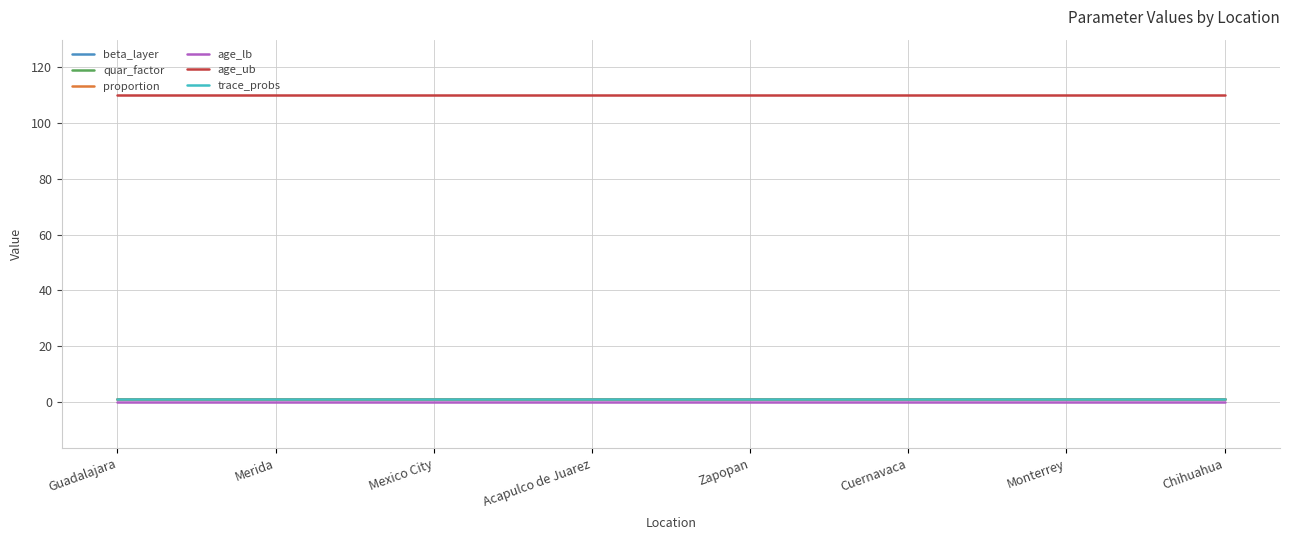

Does the chart have visible grid lines?

Yes